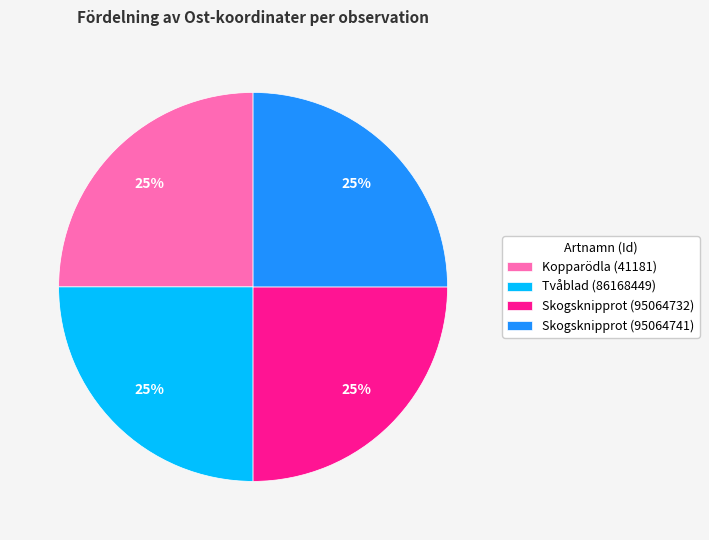

The Skogsknipprot (95064741) slice represents 35% of the pie. True or false?

False